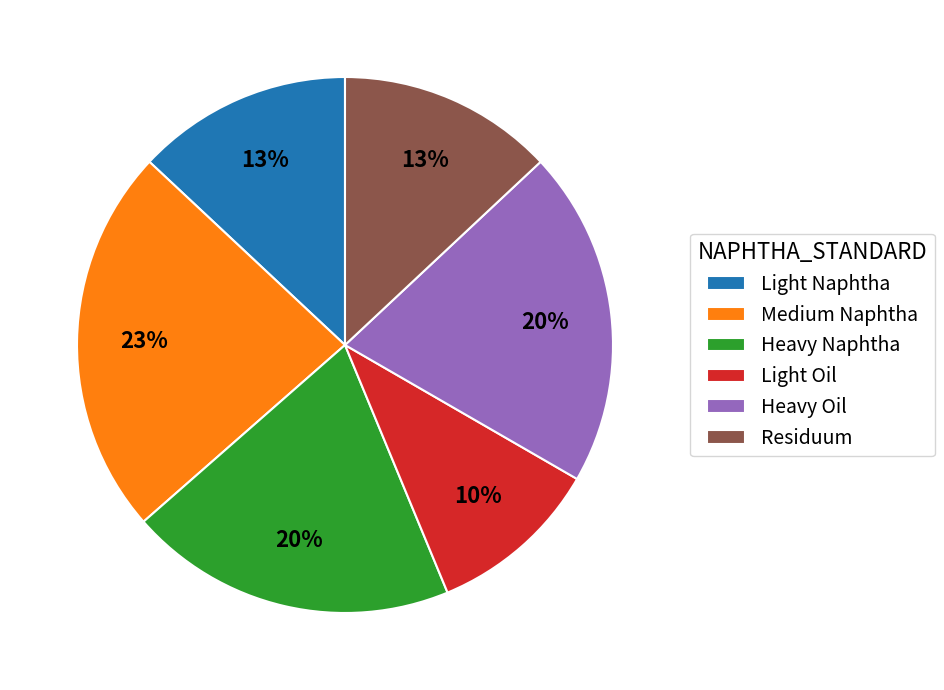

Which has a higher value, Heavy Naphtha or Medium Naphtha?

Medium Naphtha